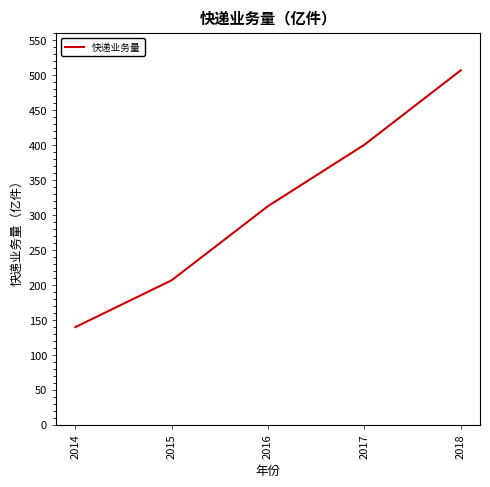

Rank the categories by value from lowest to highest.

2014, 2015, 2016, 2017, 2018